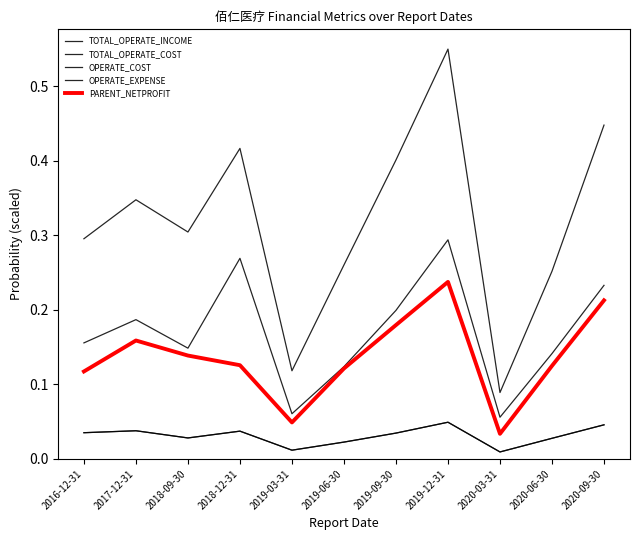

Does the chart have visible grid lines?

No